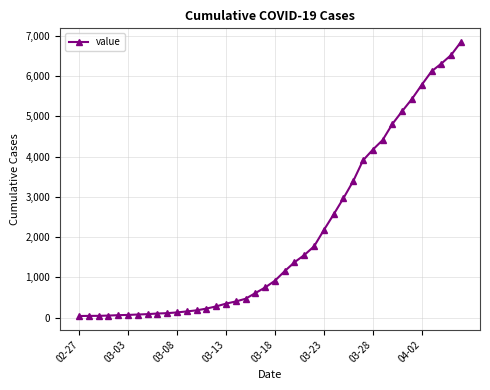

What is the sum of all values?

81532